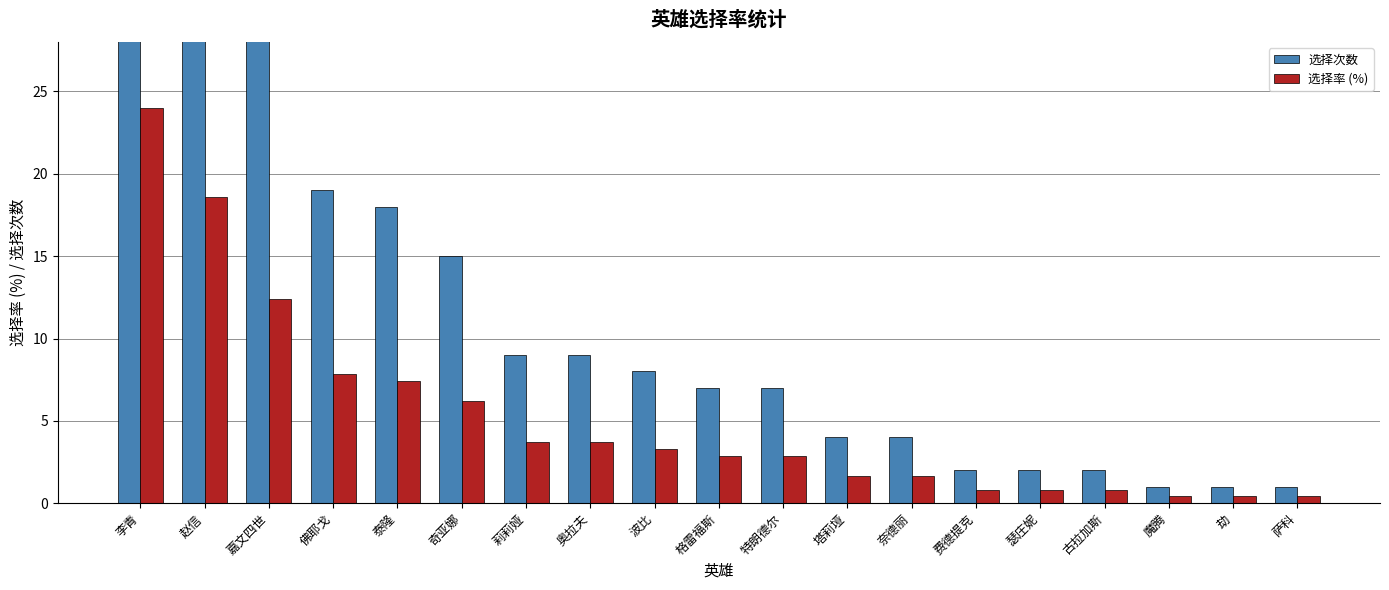

Is it true that 选择次数 equals 58.0 at 李青?

True